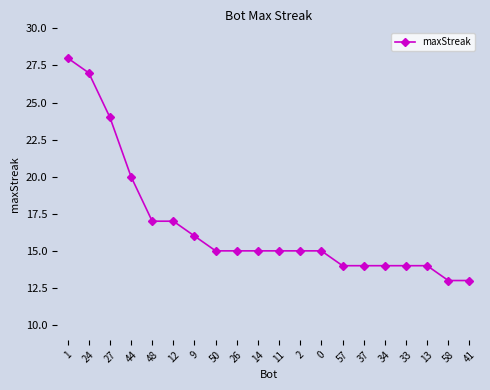

What is the maximum value shown in the chart?

28